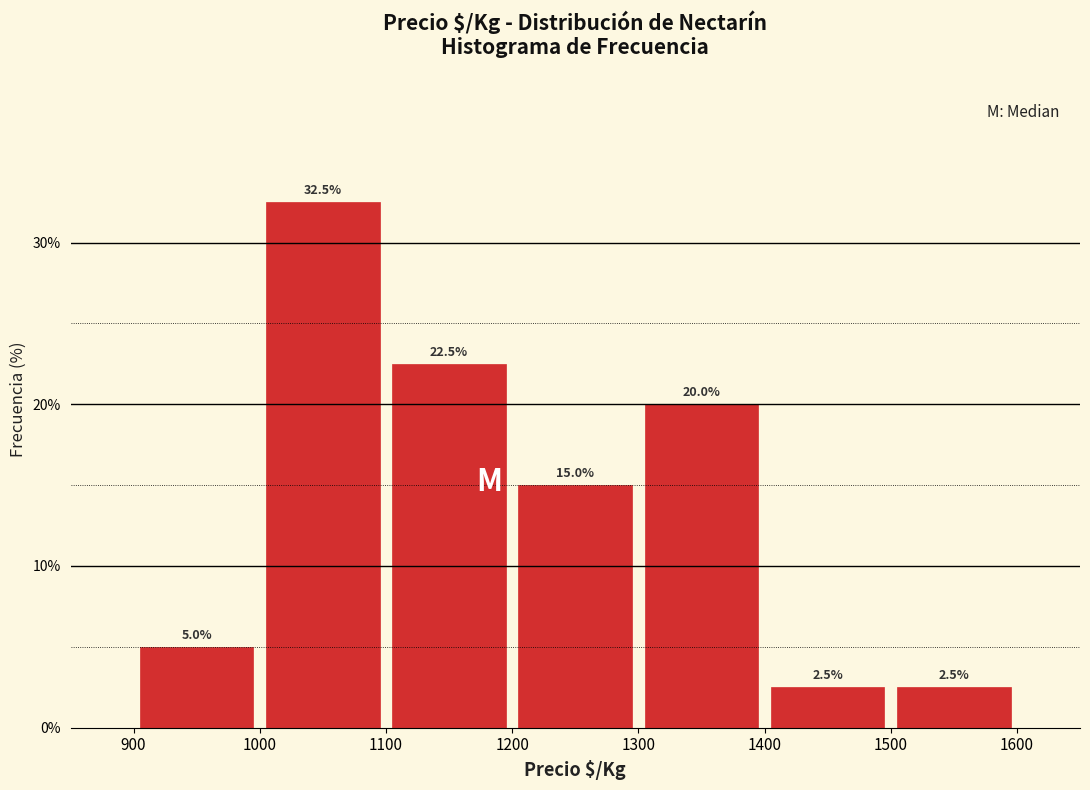

Reading left to right, list every bar in this chart as the range it spans on the x-axis followed by its height.

900 to 1000: 5.0
1000 to 1100: 32.5
1100 to 1200: 22.5
1200 to 1300: 15.0
1300 to 1400: 20.0
1400 to 1500: 2.5
1500 to 1600: 2.5